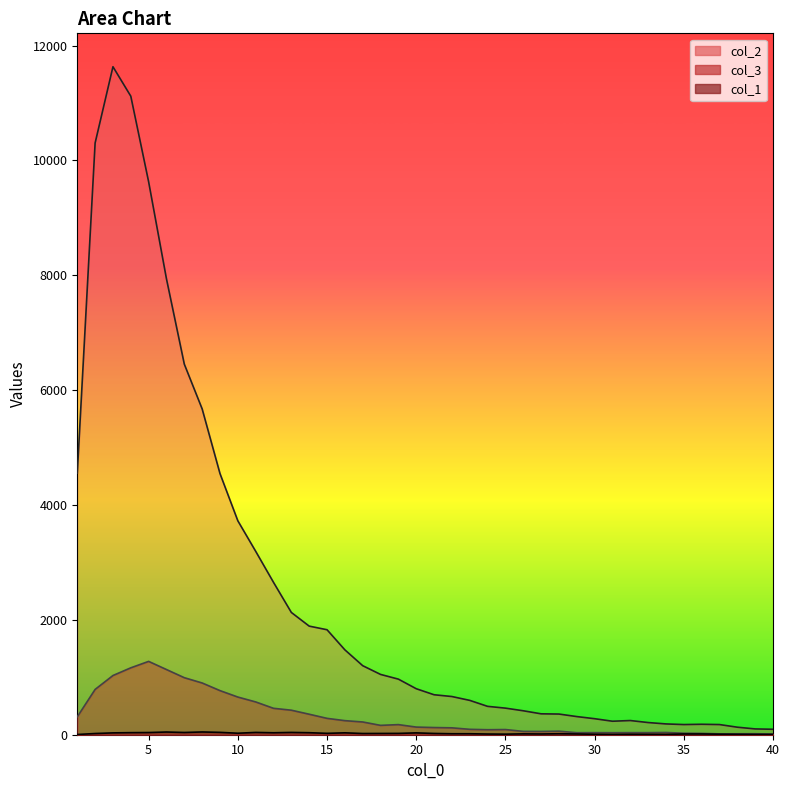

True or false: col_2 has more than 1 points higher than both neighbors.

True